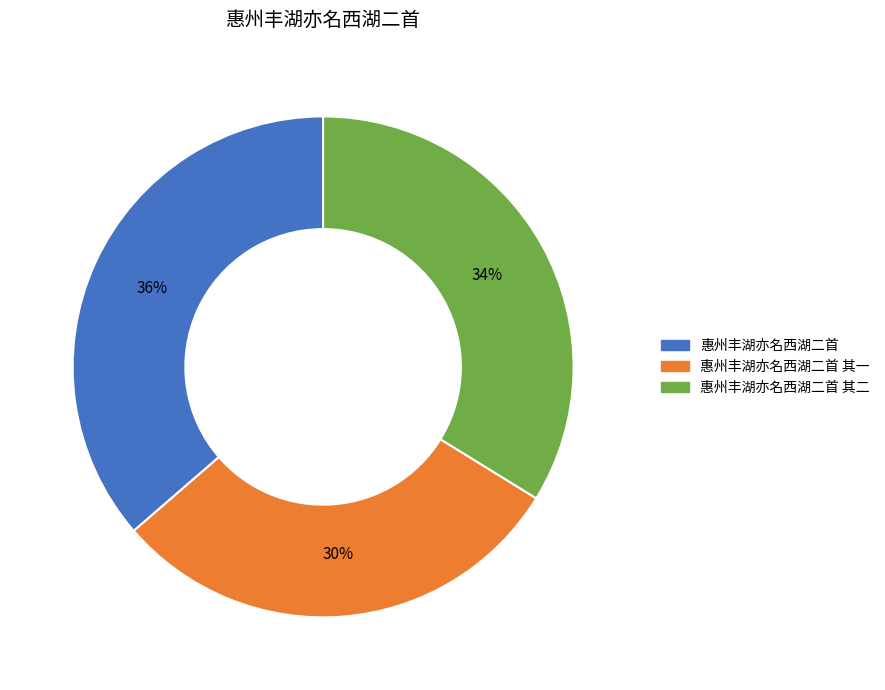

To the nearest percent, what is the average slice percentage?

33%